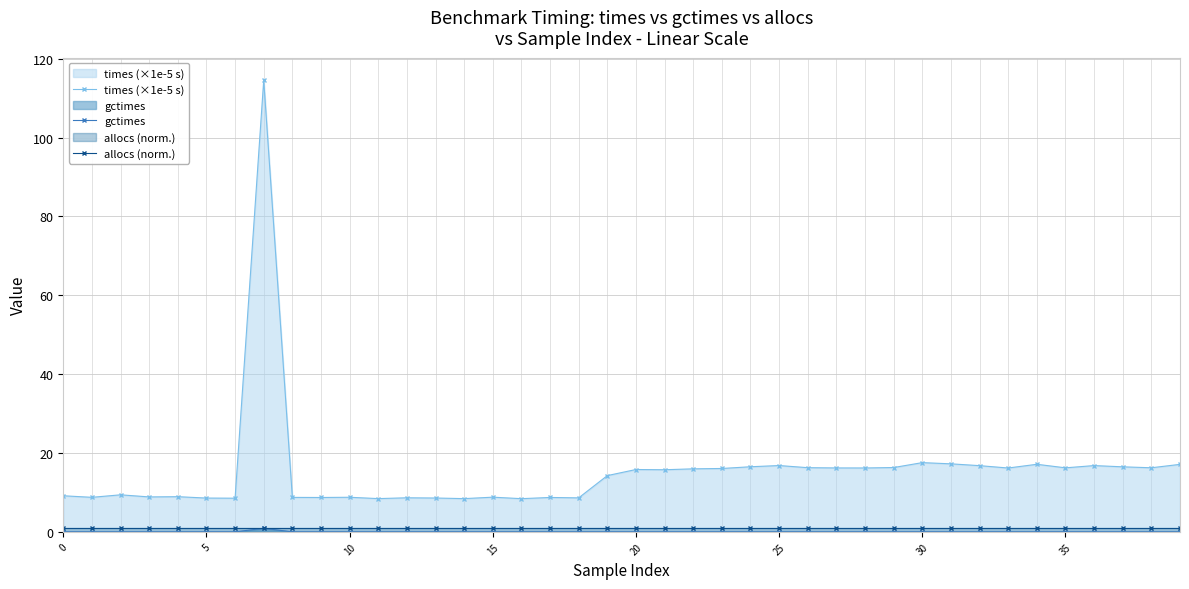

True or false: allocs (norm.) and gctimes intersect in this chart.

False